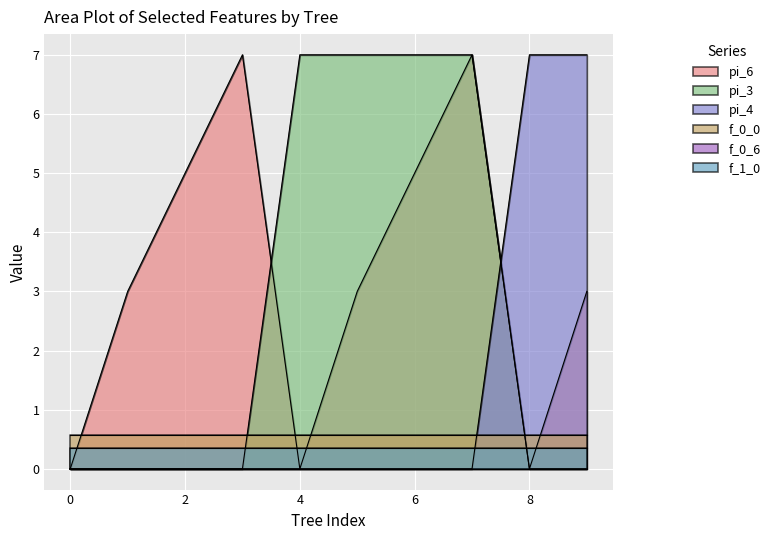

True or false: pi_6 has more than 2 interior local peaks.

False